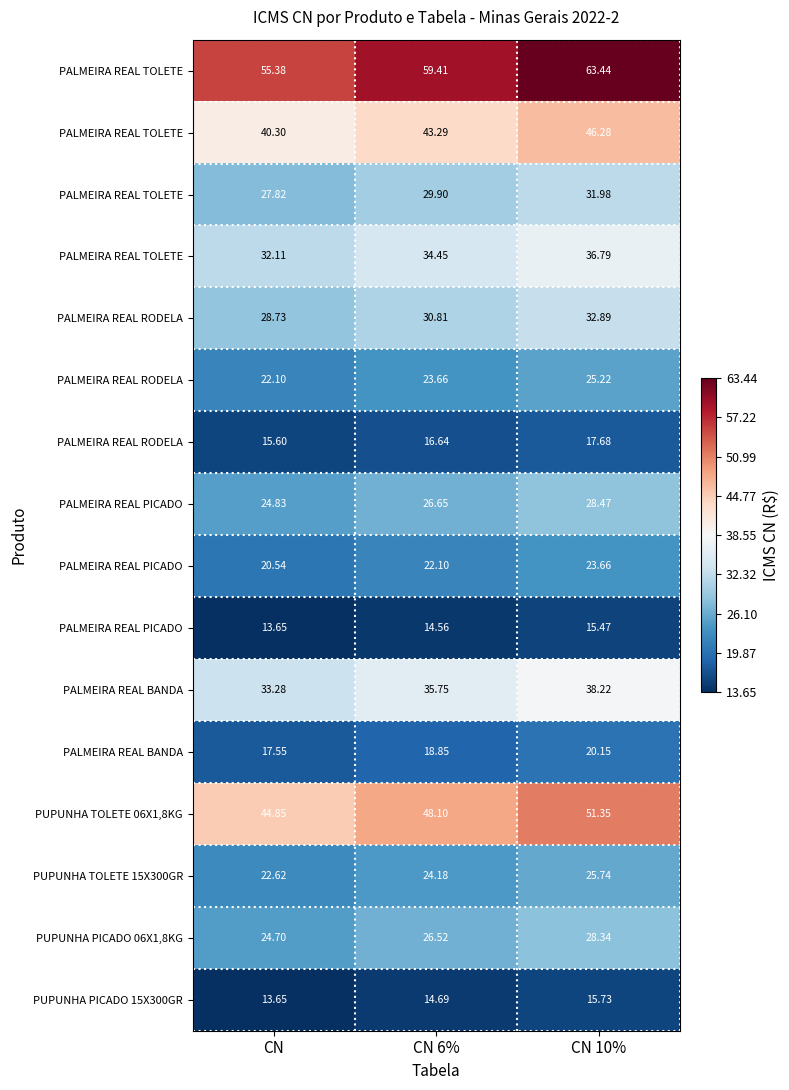

What is the spread (max minus min) of values at CN 6%?

44.8